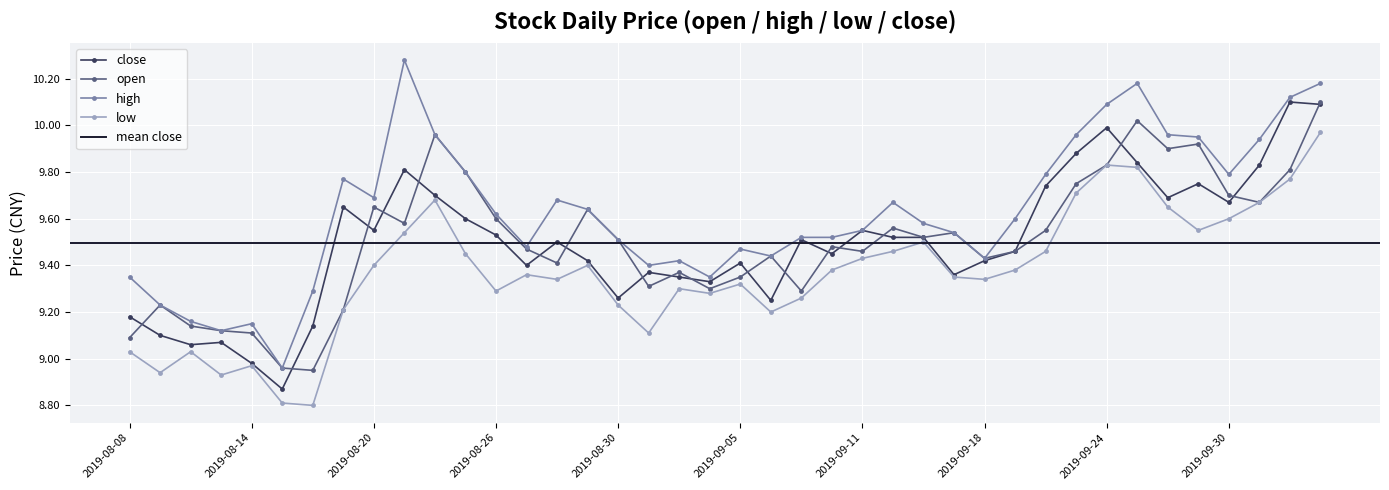

What is the maximum value for high?

10.3